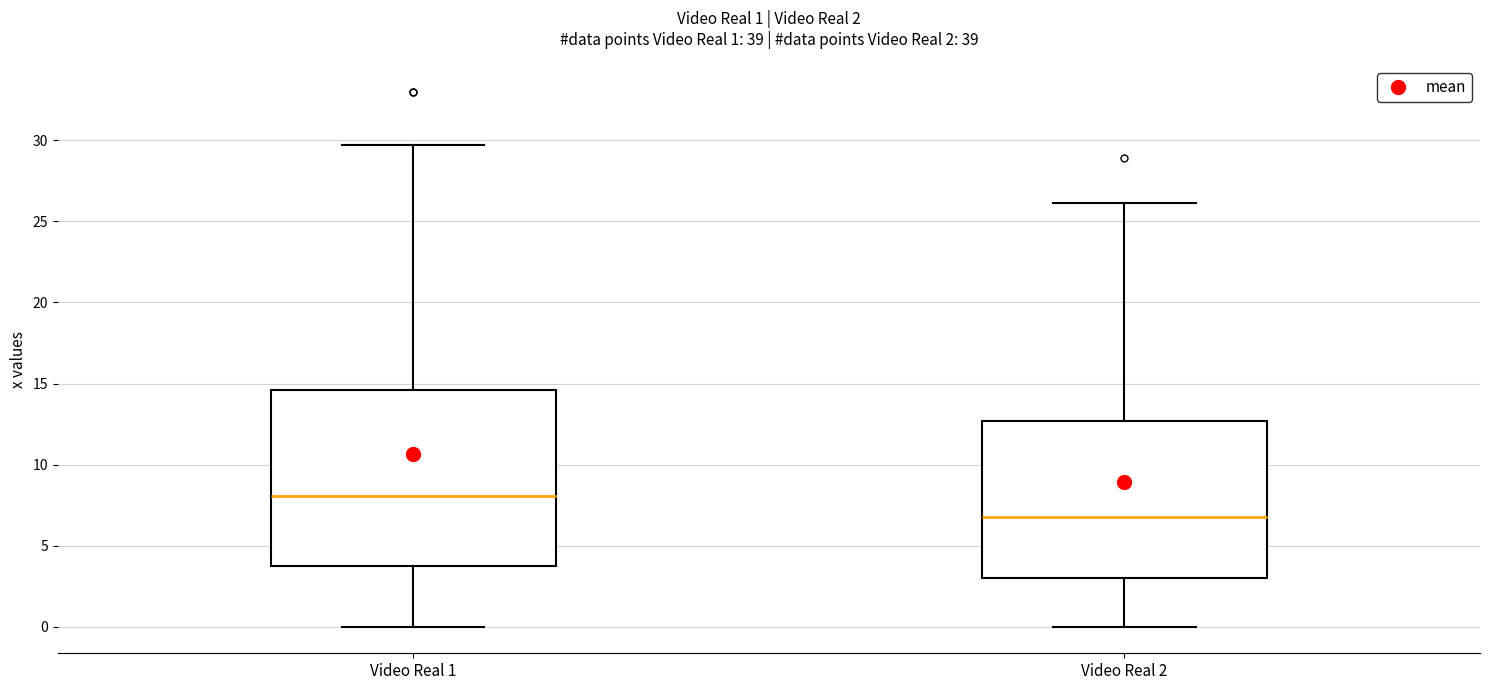

Comparing the boxes themselves (not the whiskers), which one is the tallest?

Video Real 1